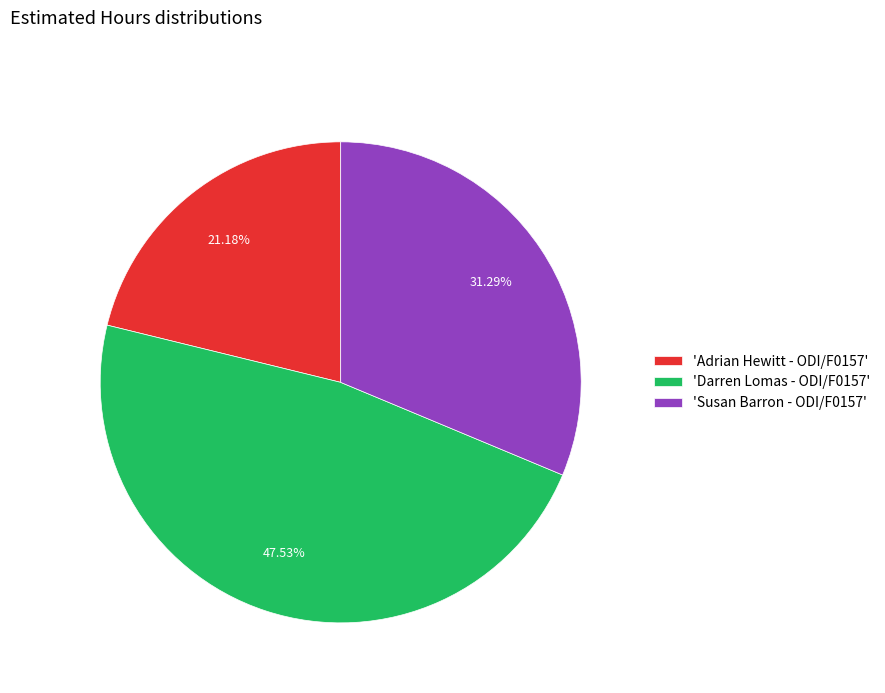

Which category has the smallest portion of the pie?

'Adrian Hewitt - ODI/F0157'